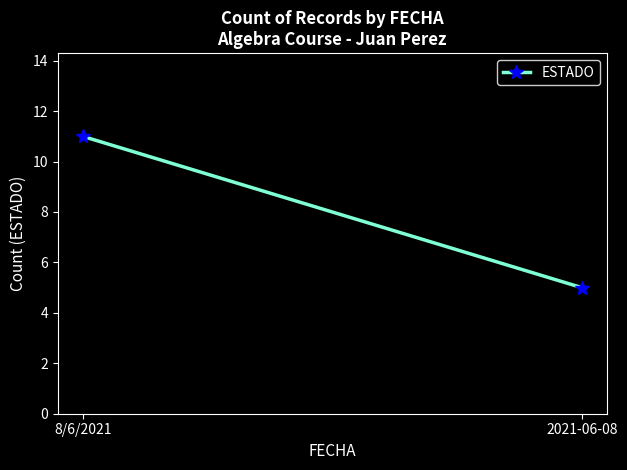

Where is the data nearest to the value 8?

8/6/2021